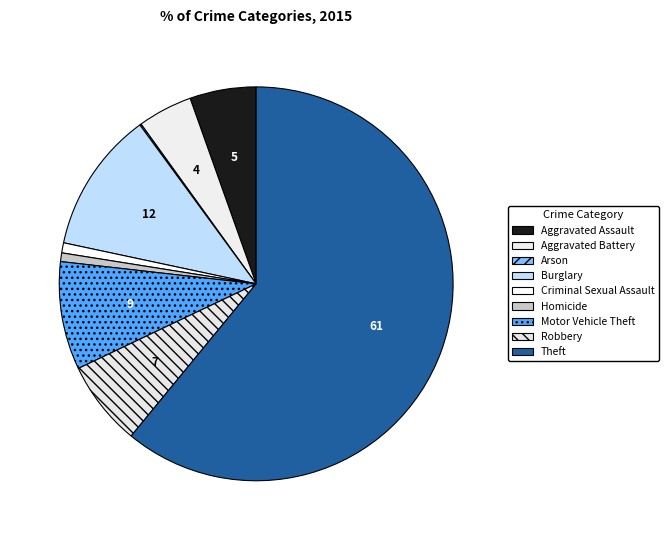

To the nearest percent, what is the difference between the Robbery and Aggravated Assault slice percentages?

2%